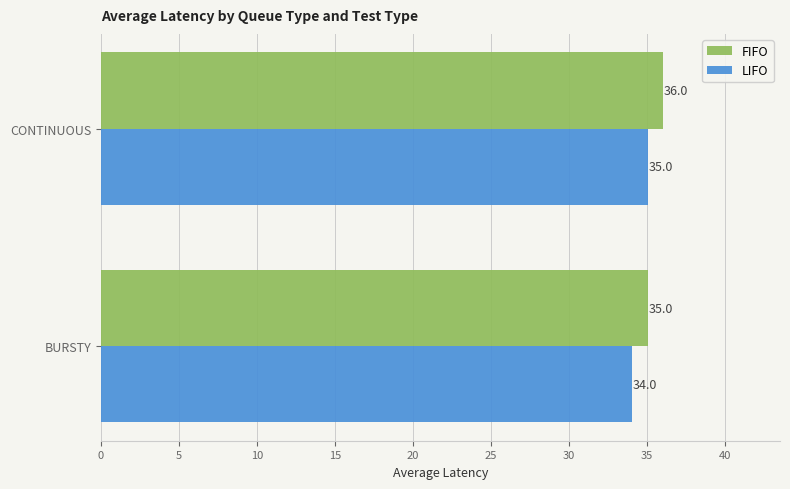

At which category is the sum across all series the highest?

CONTINUOUS